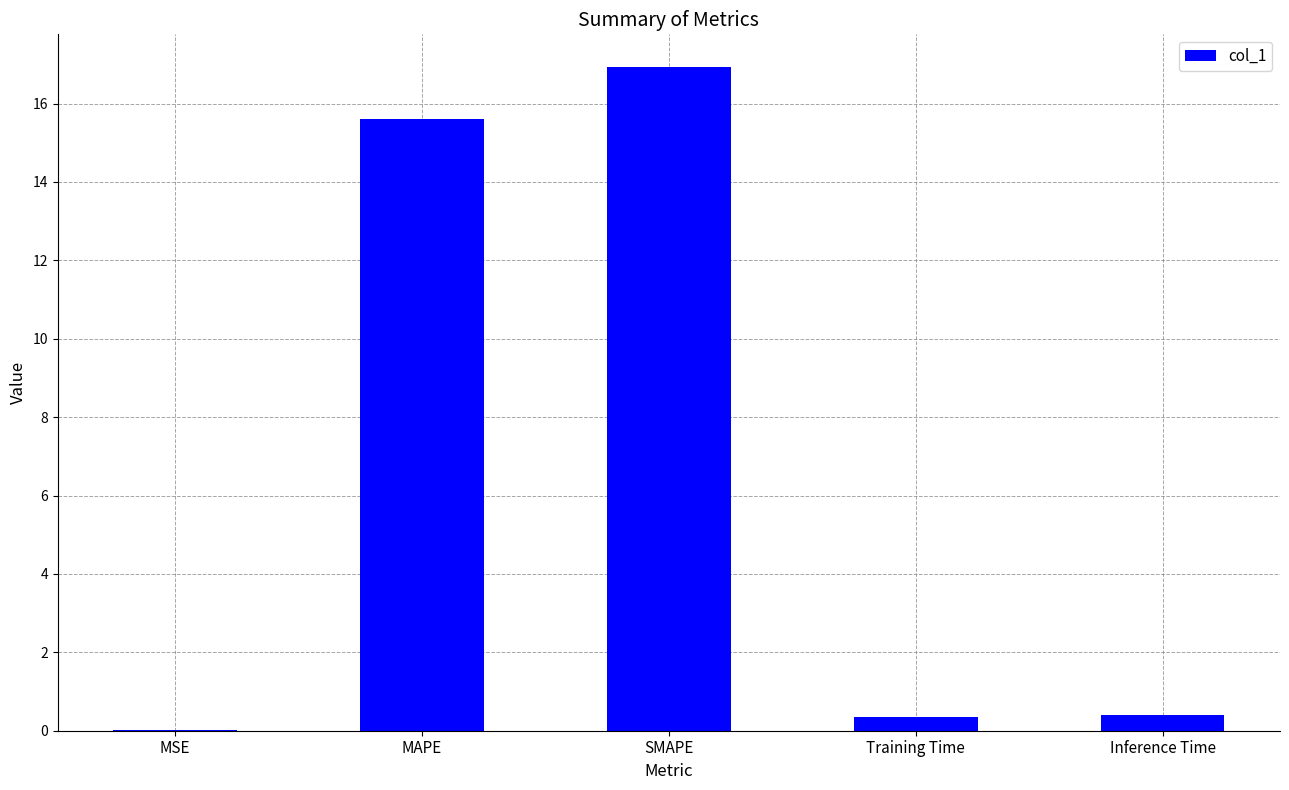

True or false: the data shows 16.9 at SMAPE.

True